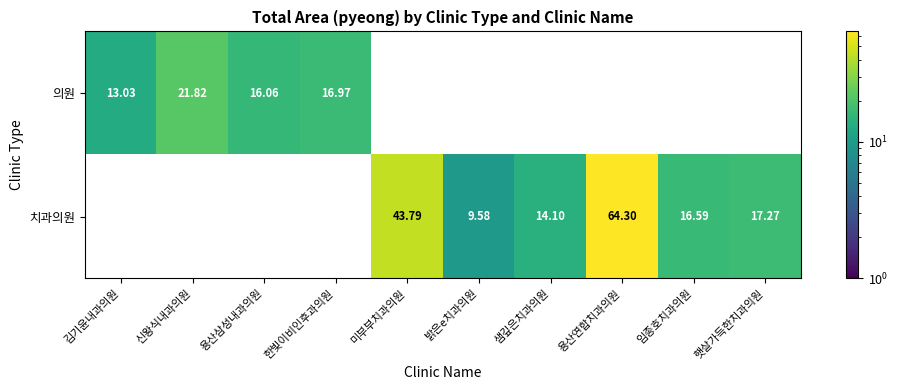

Is the value of 치과의원 at 미부부치과의원 greater than the value of 의원 at 한빛이비인후과의원?

Yes